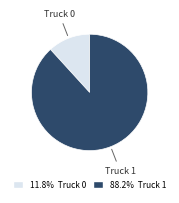

Does any single category account for the majority?

Yes